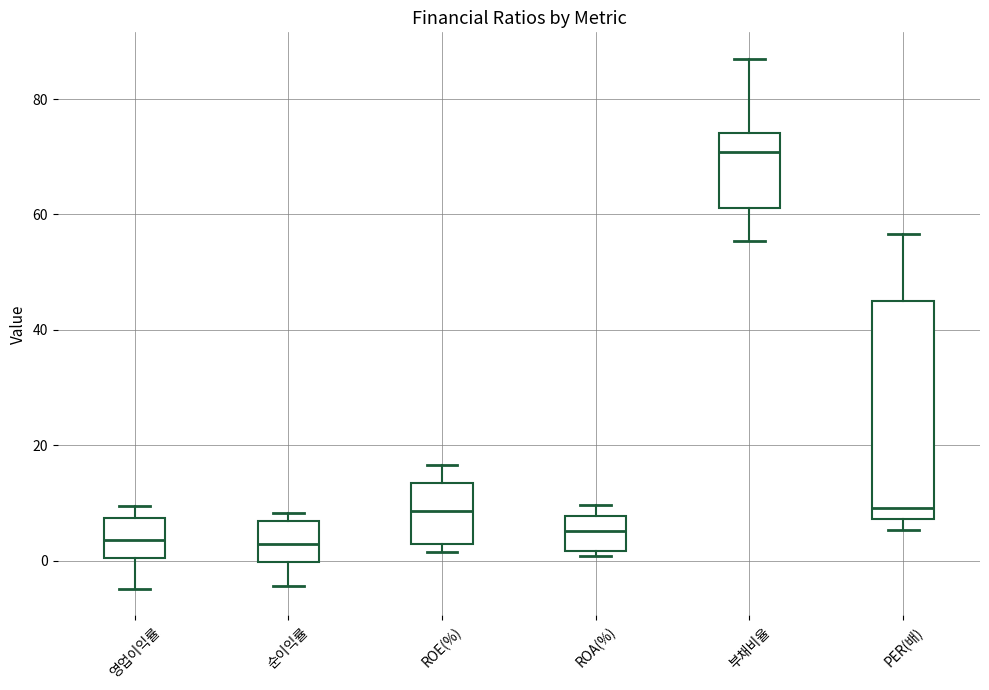

Reading left to right, transcribe this box plot: for each box, give where its median line is, the range the box spans, and where its two whiskers end, as read against the y-axis. The values are not printed on the chart, so give them approximately, as read against the axis.

영업이익률: median 4, box 0 to 8, whiskers -4 to 10
순이익률: median 2, box 0 to 6, whiskers -4 to 8
ROE(%): median 8, box 2 to 14, whiskers 2 (just below the box's lower edge) to 16
ROA(%): median 6, box 2 to 8, whiskers 0 to 10
부채비율: median 70, box 62 to 74, whiskers 56 to 86
PER(배): median 10, box 8 to 44, whiskers 6 to 56